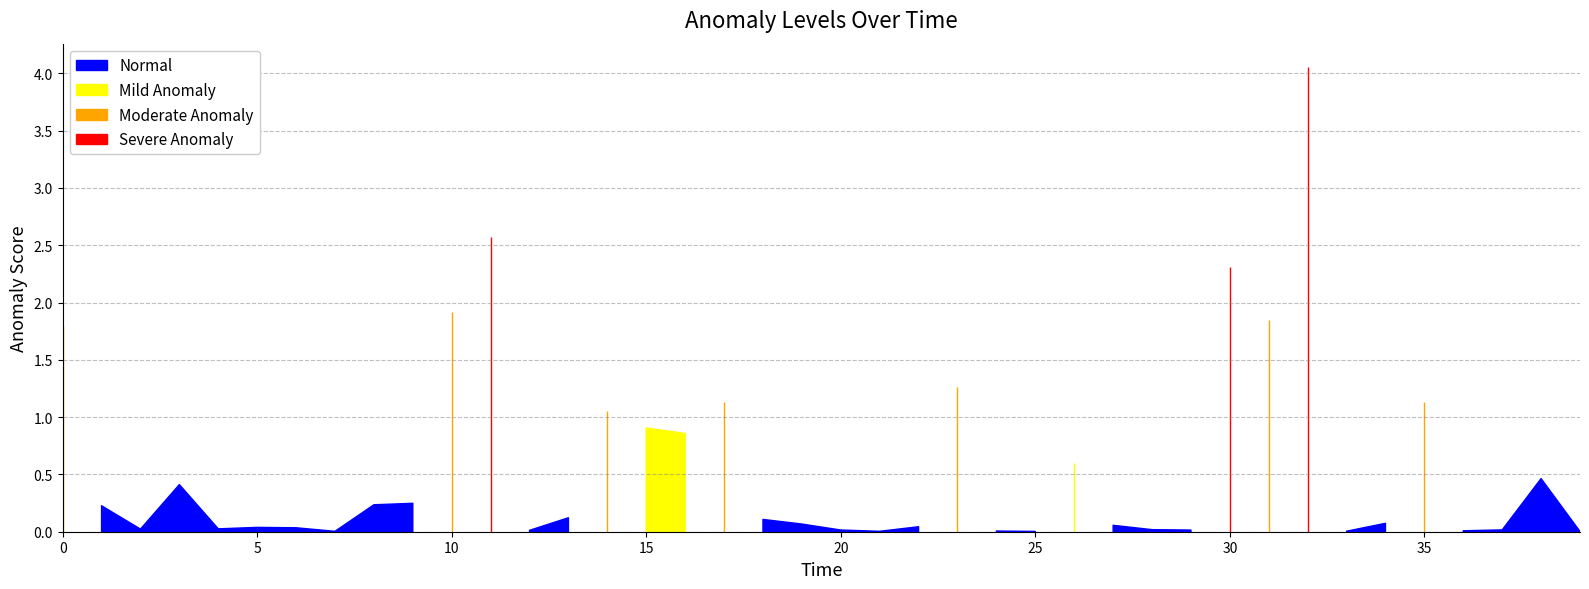

At which category does entropys reach its first local valley?

2